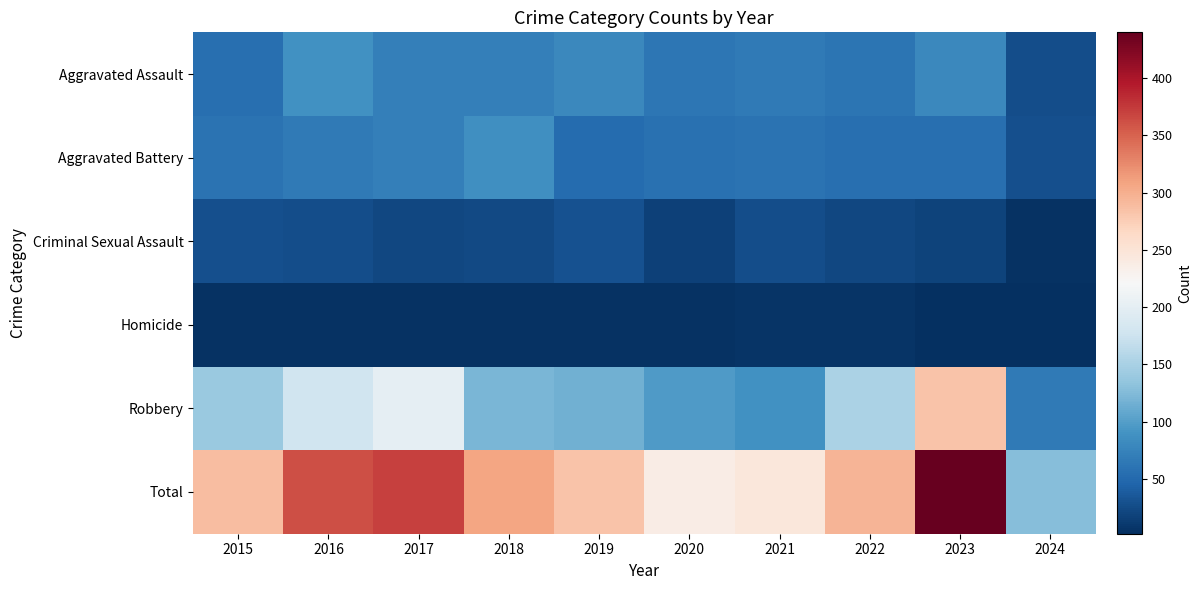

Reading left to right, extract all data points from this chart.

Aggravated Assault: 2015=56	2016=88	2017=72	2018=72	2019=80	2020=62	2021=66	2022=61	2023=79	2024=26
Aggravated Battery: 2015=60	2016=66	2017=71	2018=86	2019=53	2020=57	2021=60	2022=56	2023=56	2024=28
Criminal Sexual Assault: 2015=29	2016=26	2017=22	2018=24	2019=31	2020=16	2021=26	2022=21	2023=18	2024=5
Homicide: 2015=5	2016=4	2017=4	2018=4	2019=4	2020=5	2021=6	2022=7	2023=3	2024=2
Robbery: 2015=139	2016=178	2017=202	2018=121	2019=116	2020=97	2021=88	2022=151	2023=284	2024=66
Total: 2015=289	2016=362	2017=371	2018=307	2019=284	2020=237	2021=246	2022=296	2023=440	2024=127